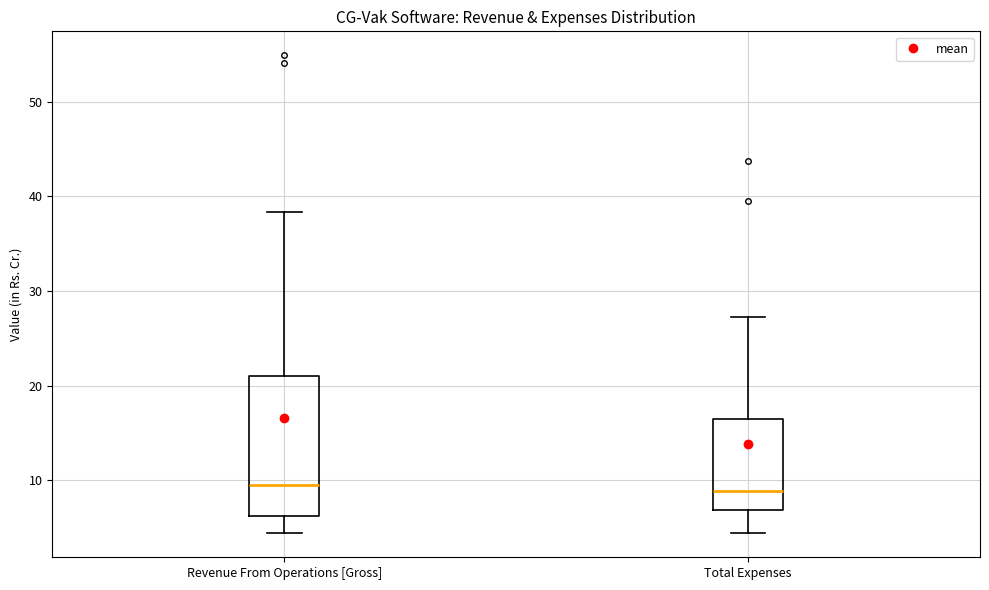

Which box is the tallest, from its lower edge to its upper edge?

Revenue From Operations [Gross]